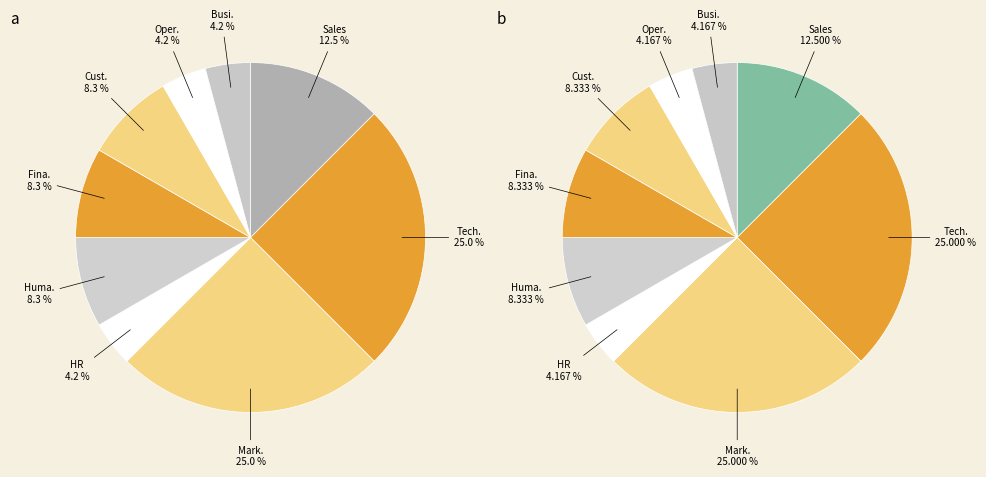

True or false: HR accounts for 4% of the total.

True